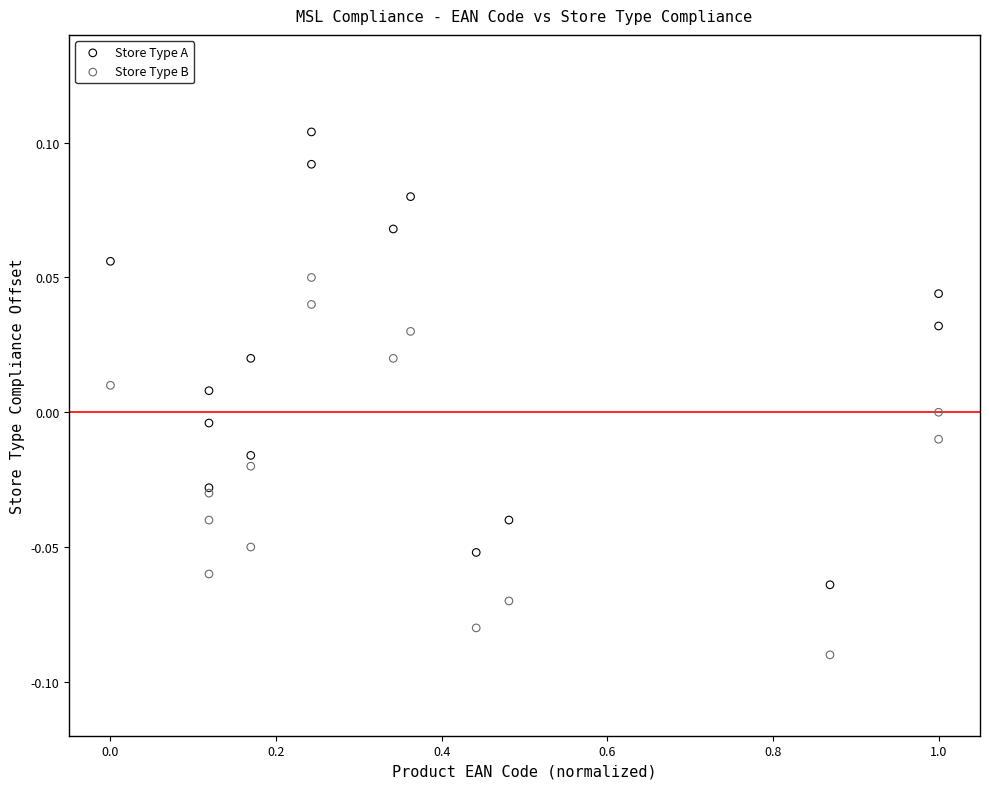

Which series has the widest spread of Y values?

Store Type A